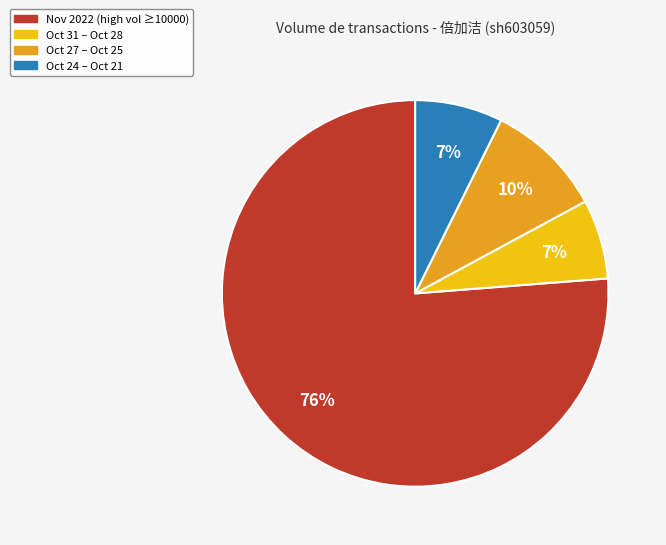

Is there a majority slice in this chart?

Yes